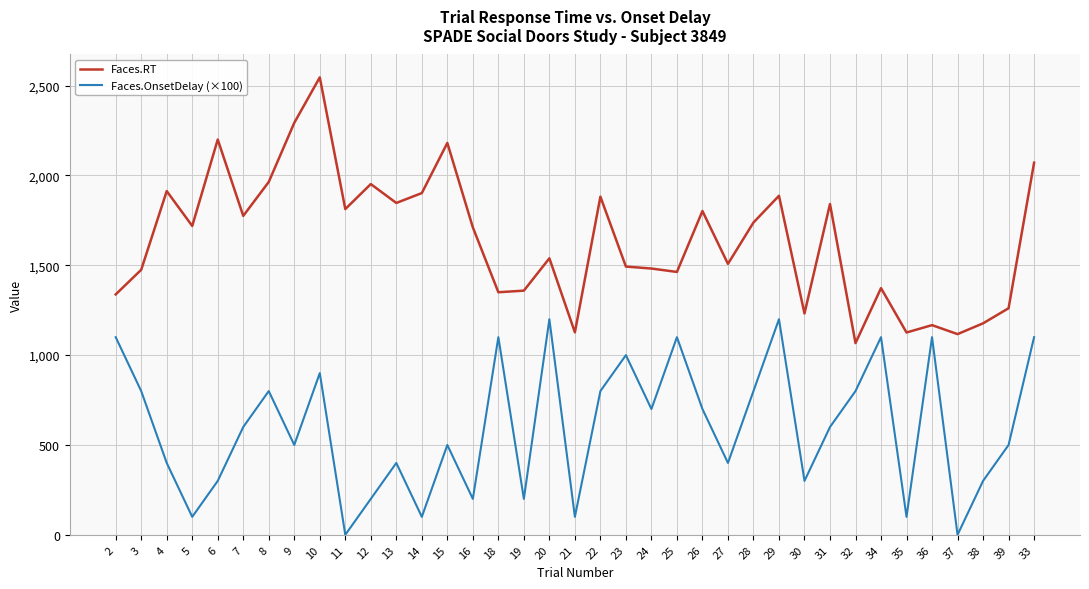

Rank the series at 33 from highest to lowest value.

Faces.RT, Faces.OnsetDelay (×100)